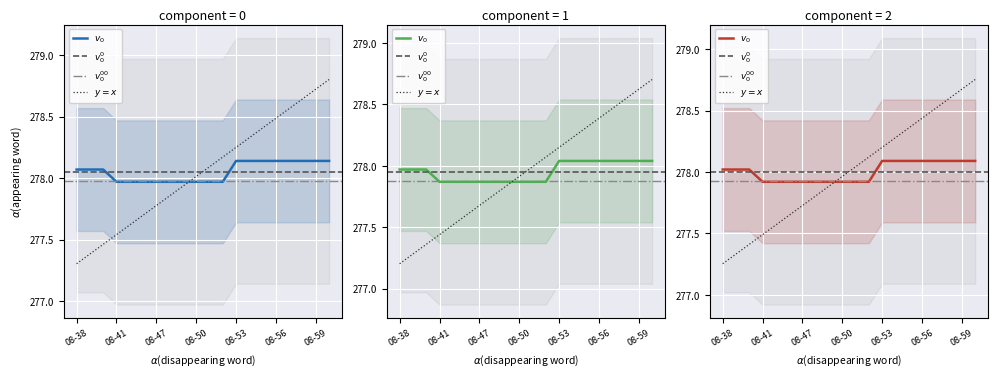

Is it true that the value at 08-57 is 434.6?

False